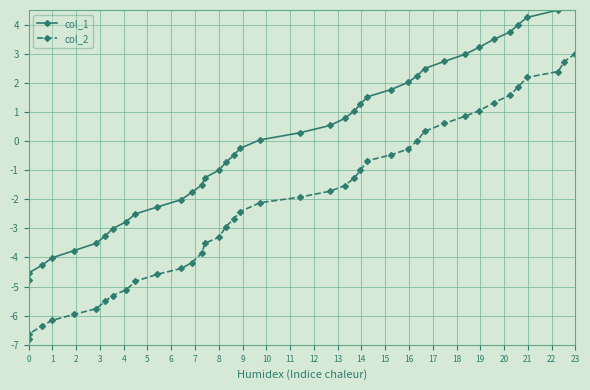

What is the value of the col_2 point at the 28th from the left?

-0.3